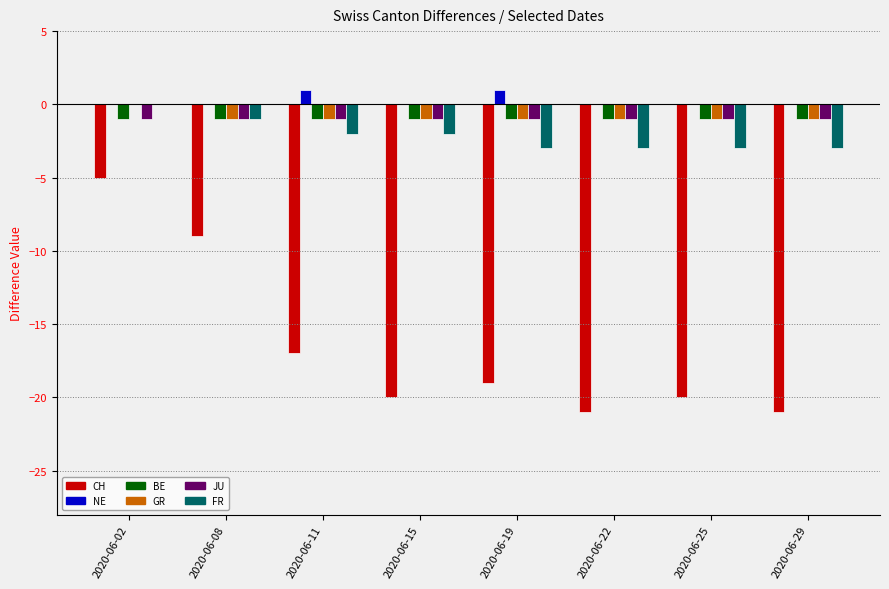

What is the sum of all GR values?

-7